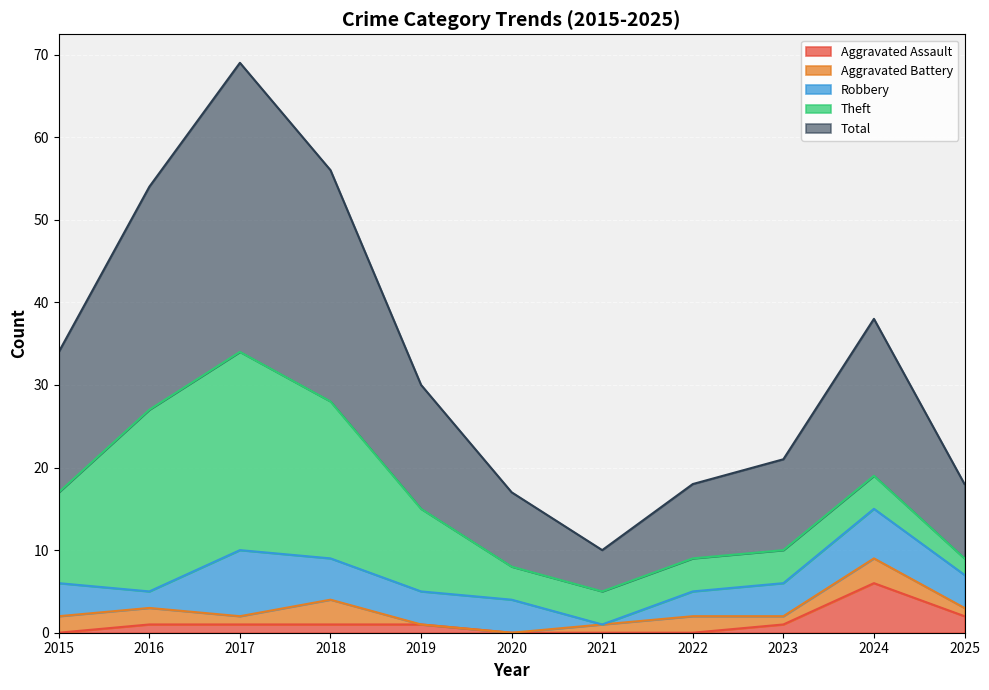

How many positive values does the Robbery series have?

10